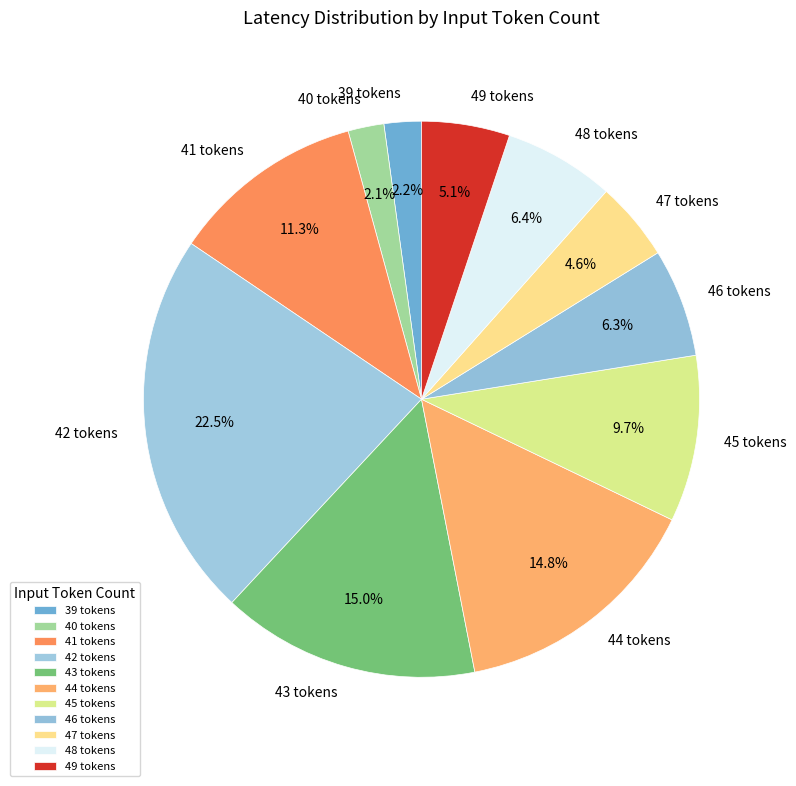

Which has a higher value, 42 tokens or 45 tokens?

42 tokens